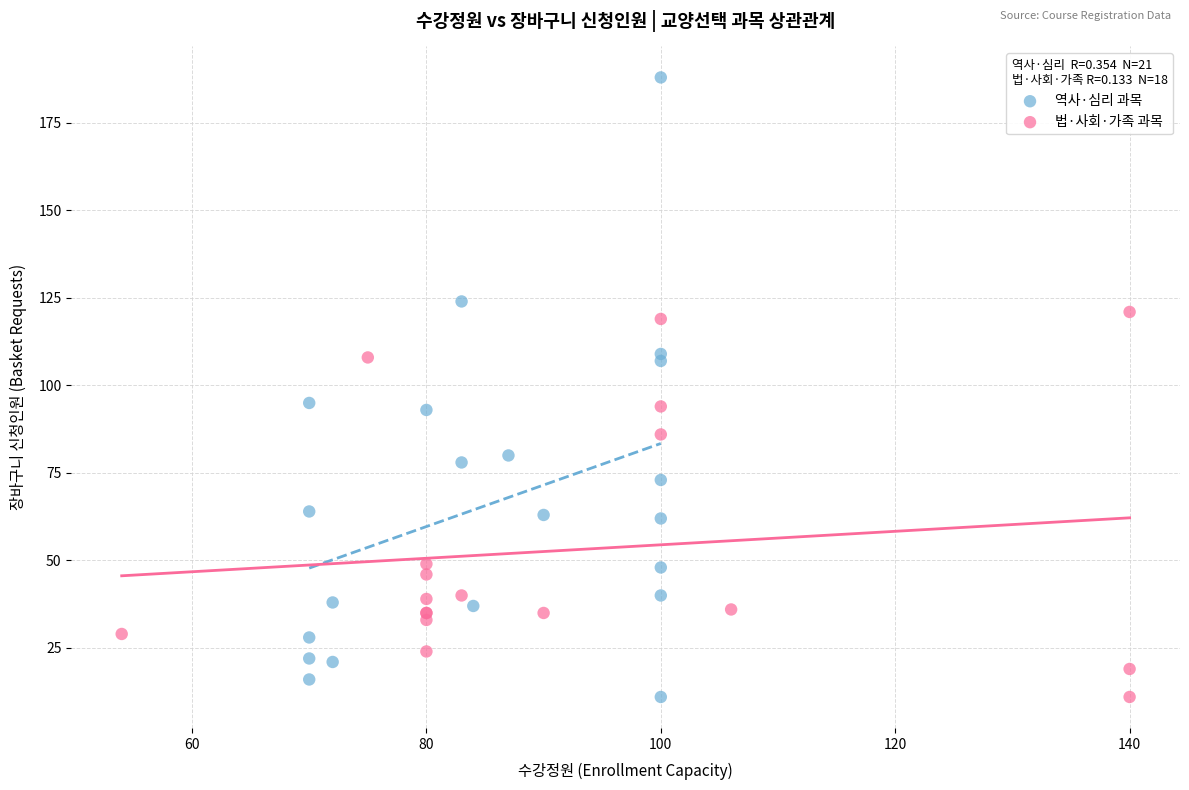

Which series has the largest Y range (max minus min)?

역사·심리 과목